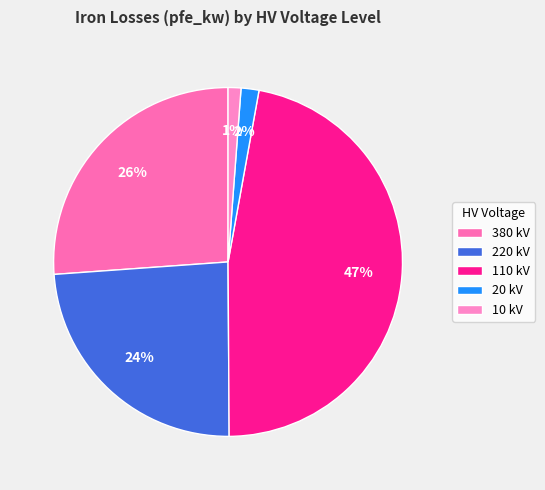

Count the number of slices in the pie.

5